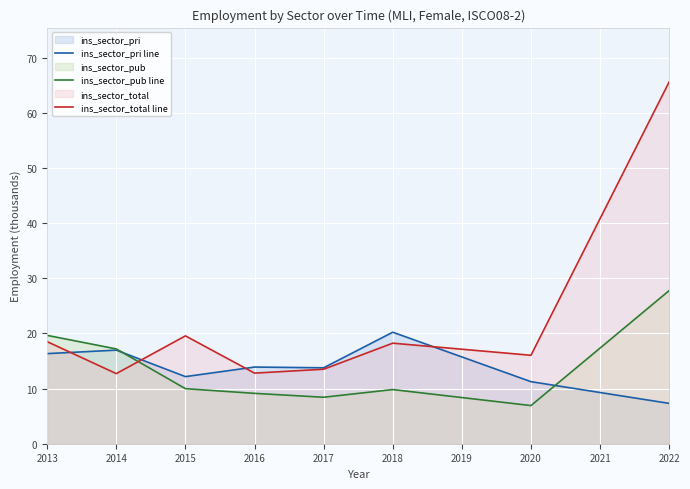

Reading right to left, what are all the values shown in this chart?

ins_sector_pri line: 7.3	11.3	20.2	13.8	13.9	12.2	17.0	16.3
ins_sector_pub line: 27.8	6.9	9.8	8.4	9.1	10.0	17.2	19.7
ins_sector_total line: 65.6	16.0	18.2	13.5	12.8	19.6	12.7	18.5